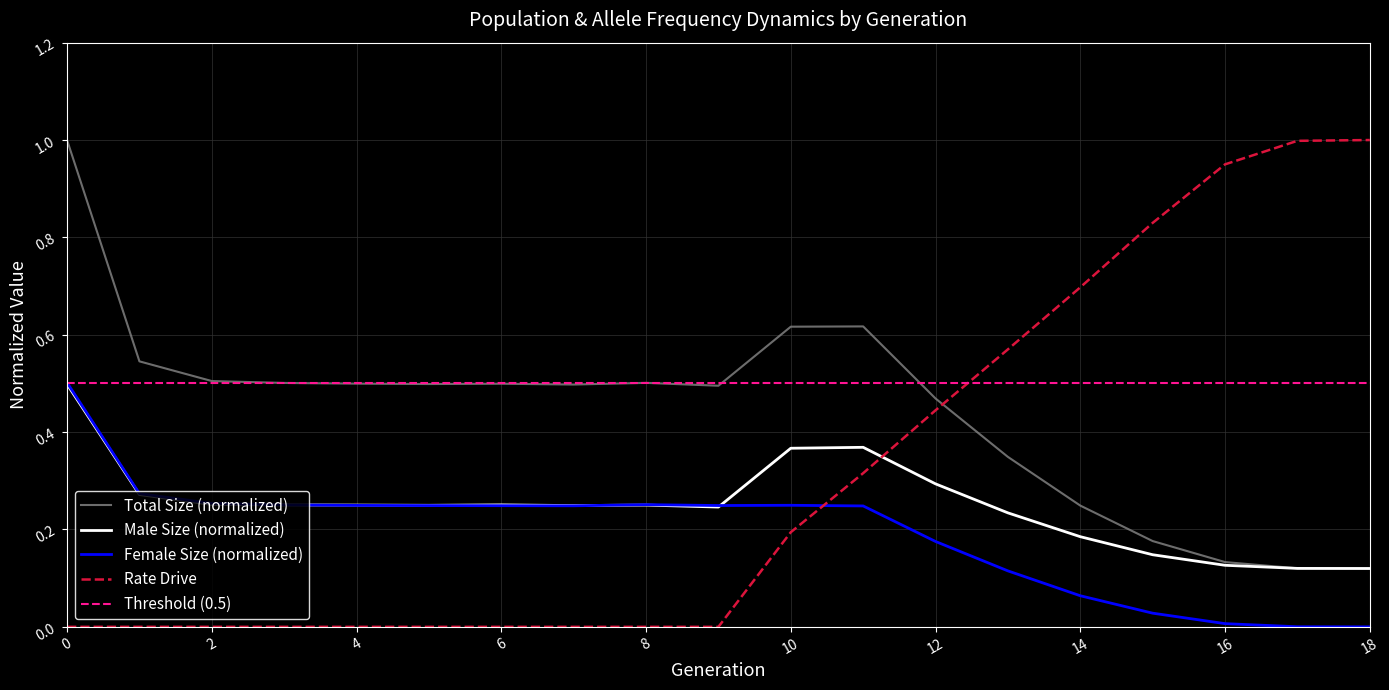

The value of Female Size (normalized) at 0 is 0.5. True or false?

True